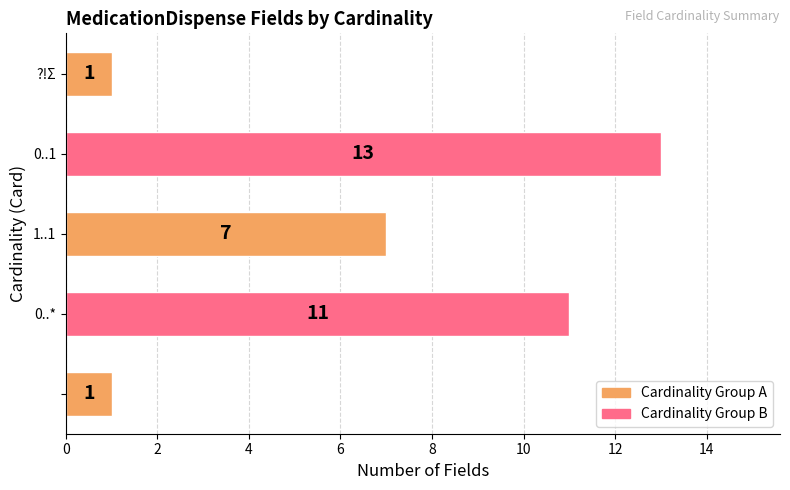

Reading bottom to top, extract all data points from this chart.

1	11	7	13	1